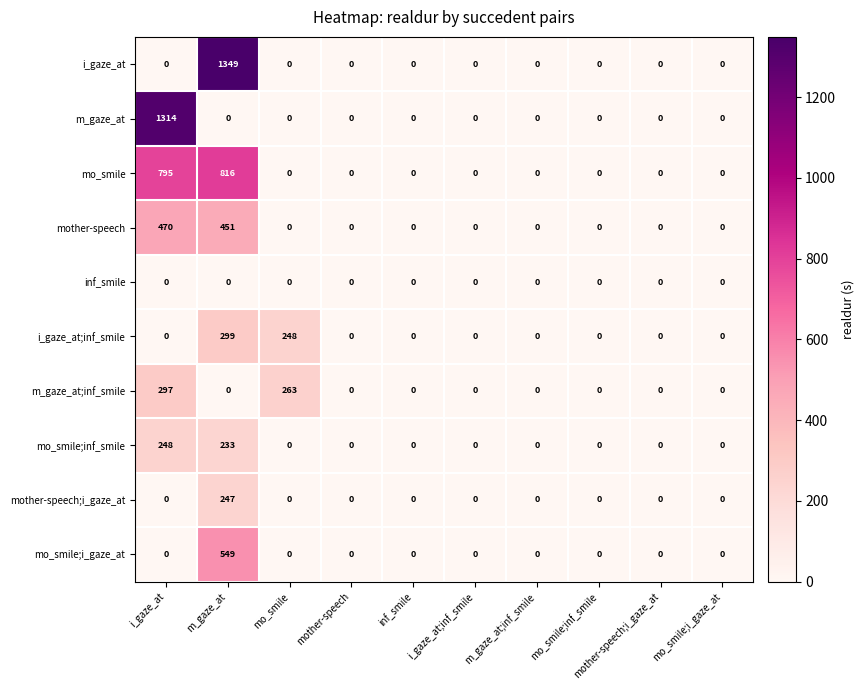

What is the average value of the m_gaze_at series?

131